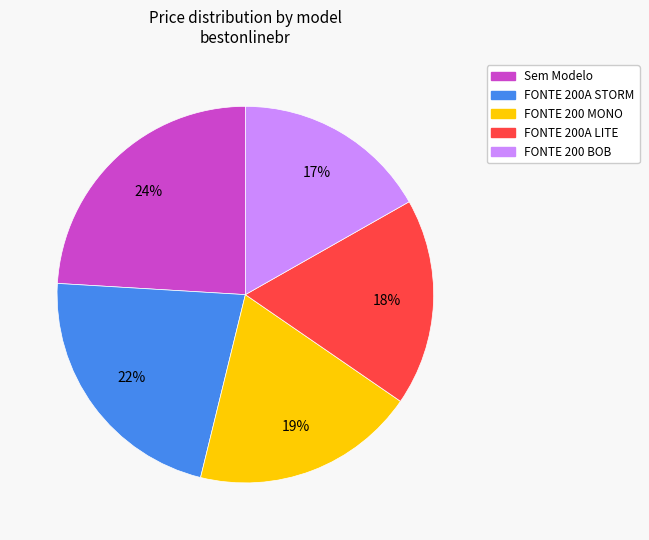

Is there any slice that represents more than half of the pie?

No